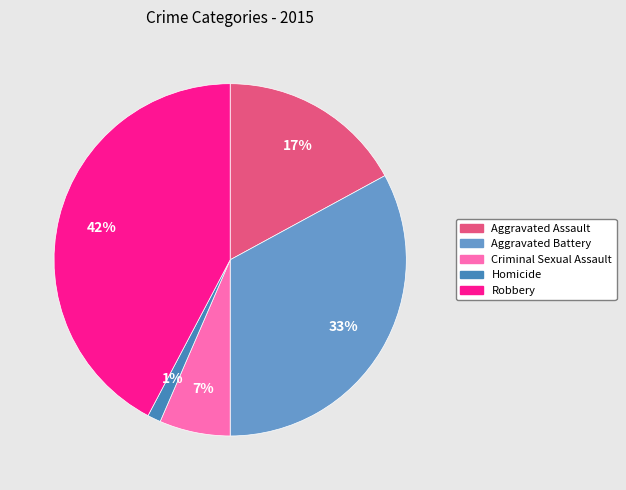

Count the number of slices in the pie.

5